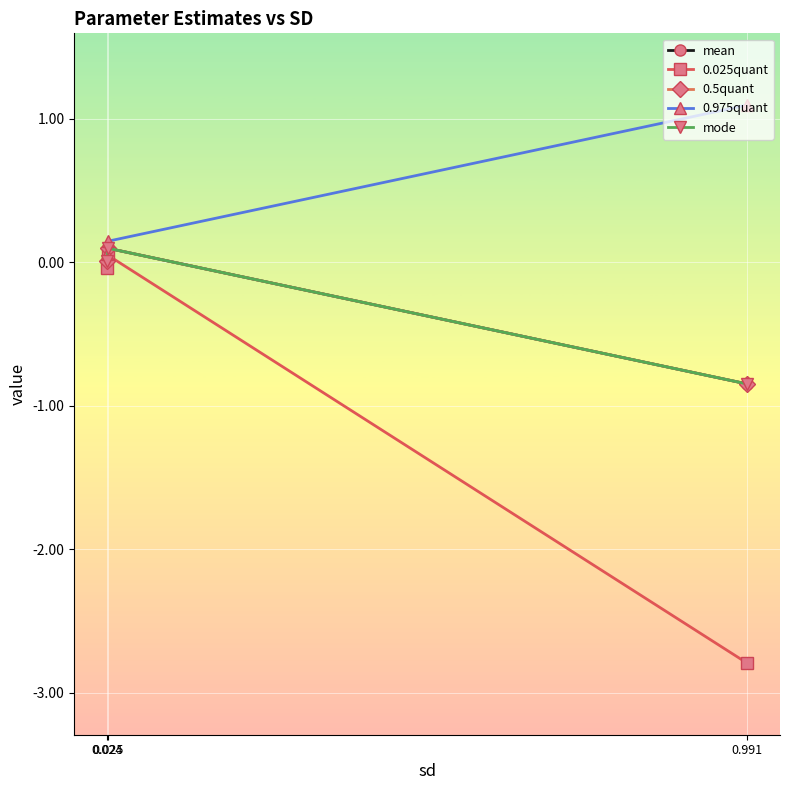

How many lines are shown in the chart?

5